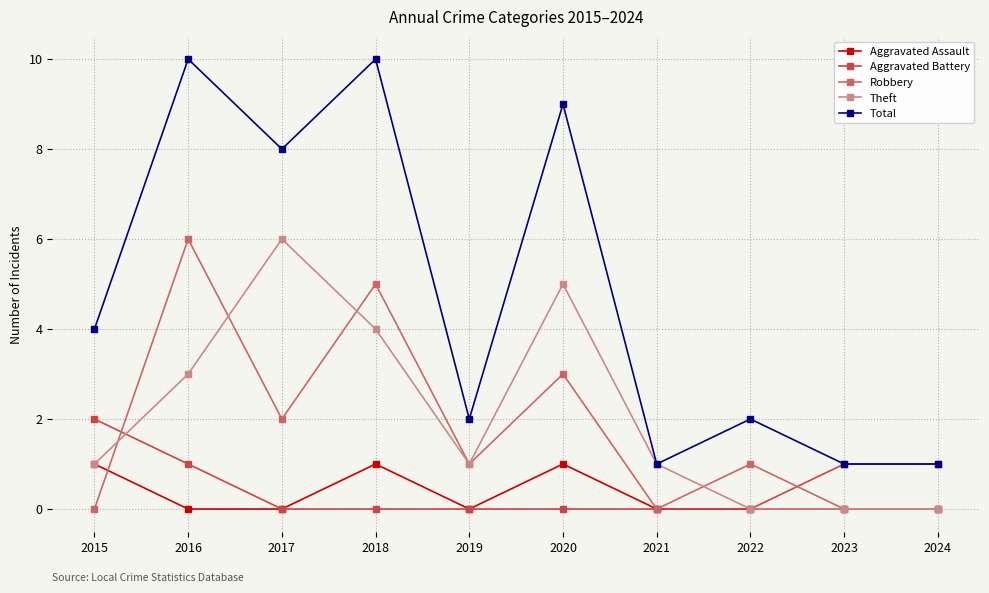

At which label is Theft closest to 3?

2016